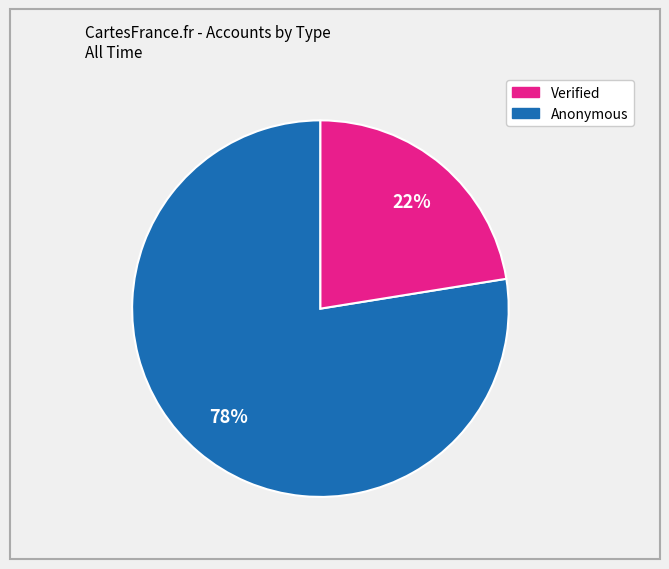

To the nearest percent, what is the average slice percentage?

50%